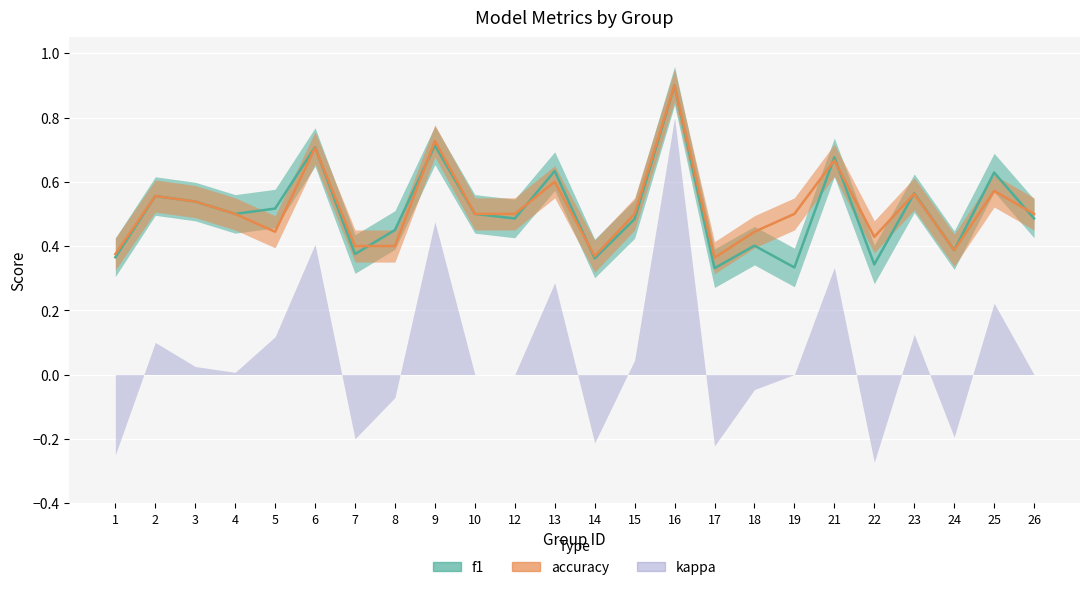

In accuracy, how many points are higher than both neighbors (excluding endpoints)?

8